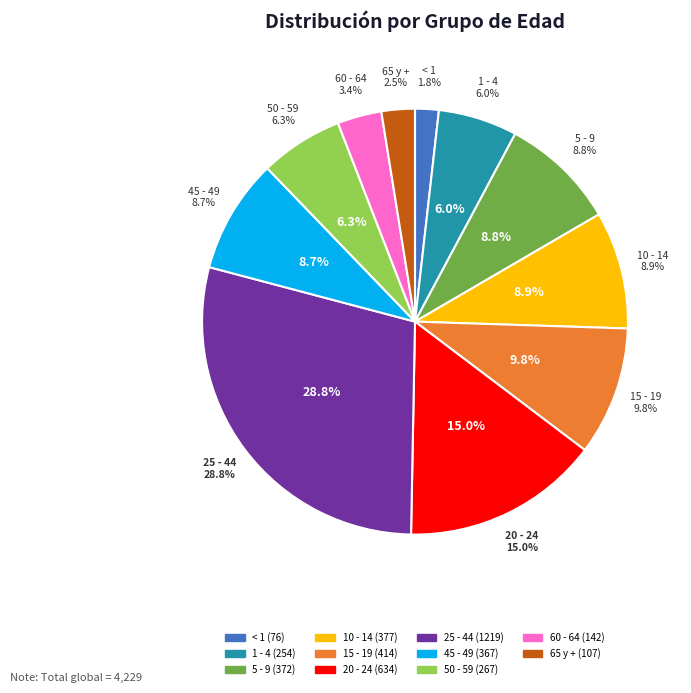

Count the number of slices in the pie.

11